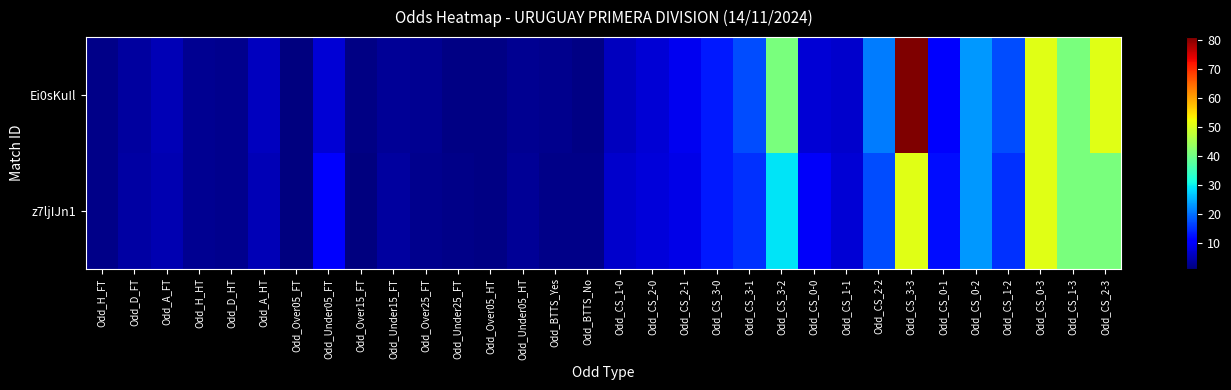

Reading right to left, what are all the values shown in this chart?

Ei0sKuIl: Odd_CS_2-3=51.0	Odd_CS_1-3=41.0	Odd_CS_0-3=51.0	Odd_CS_1-2=17.0	Odd_CS_0-2=23.0	Odd_CS_0-1=10.0	Odd_CS_3-3=81.0	Odd_CS_2-2=21.0	Odd_CS_1-1=6.5	Odd_CS_0-0=7.0	Odd_CS_3-2=41.0	Odd_CS_3-1=17.0	Odd_CS_3-0=13.0	Odd_CS_2-1=9.0	Odd_CS_2-0=7.0	Odd_CS_1-0=5.5	Odd_BTTS_No=1.6	Odd_BTTS_Yes=2.2	Odd_Under05_HT=2.4	Odd_Over05_HT=1.5	Odd_Under25_FT=1.5	Odd_Over25_FT=2.4	Odd_Under15_FT=2.6	Odd_Over15_FT=1.4	Odd_Under05_FT=7.0	Odd_Over05_FT=1.1	Odd_A_HT=5.5	Odd_D_HT=2.0	Odd_H_HT=2.5	Odd_A_FT=5.0	Odd_D_FT=3.4	Odd_H_FT=1.8
z7ljIJn1: Odd_CS_2-3=41.0	Odd_CS_1-3=41.0	Odd_CS_0-3=51.0	Odd_CS_1-2=15.0	Odd_CS_0-2=23.0	Odd_CS_0-1=12.0	Odd_CS_3-3=51.0	Odd_CS_2-2=17.0	Odd_CS_1-1=7.0	Odd_CS_0-0=9.5	Odd_CS_3-2=29.0	Odd_CS_3-1=15.0	Odd_CS_3-0=13.0	Odd_CS_2-1=8.5	Odd_CS_2-0=7.5	Odd_CS_1-0=6.5	Odd_BTTS_No=1.8	Odd_BTTS_Yes=1.9	Odd_Under05_HT=2.6	Odd_Over05_HT=1.4	Odd_Under25_FT=1.7	Odd_Over25_FT=2.1	Odd_Under15_FT=3.2	Odd_Over15_FT=1.3	Odd_Under05_FT=10.0	Odd_Over05_FT=1.1	Odd_A_HT=5.0	Odd_D_HT=2.1	Odd_H_HT=2.4	Odd_A_FT=4.8	Odd_D_FT=3.6	Odd_H_FT=1.7